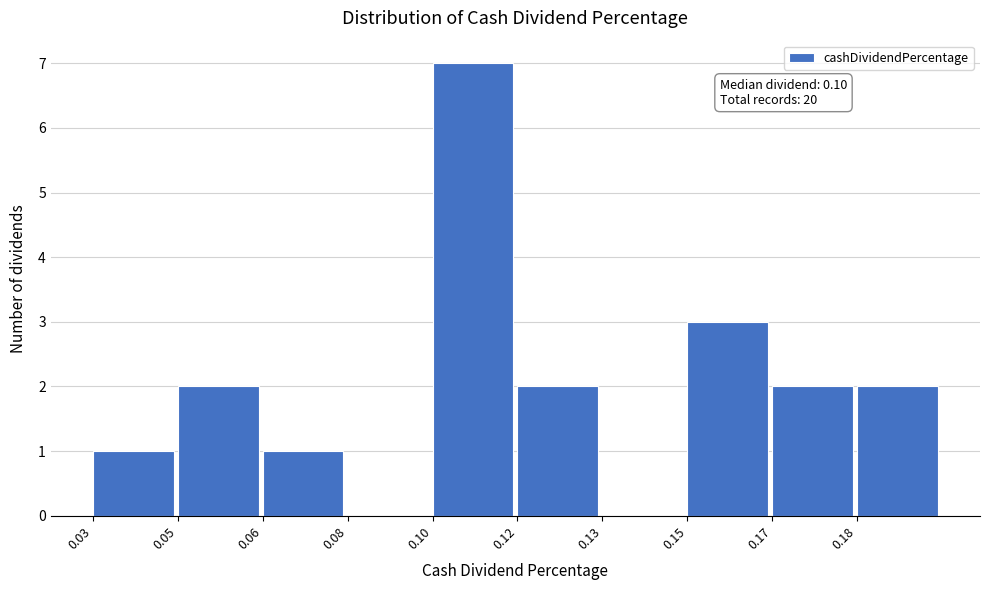

What is the change in value from 0.06 to 0.15?

+2